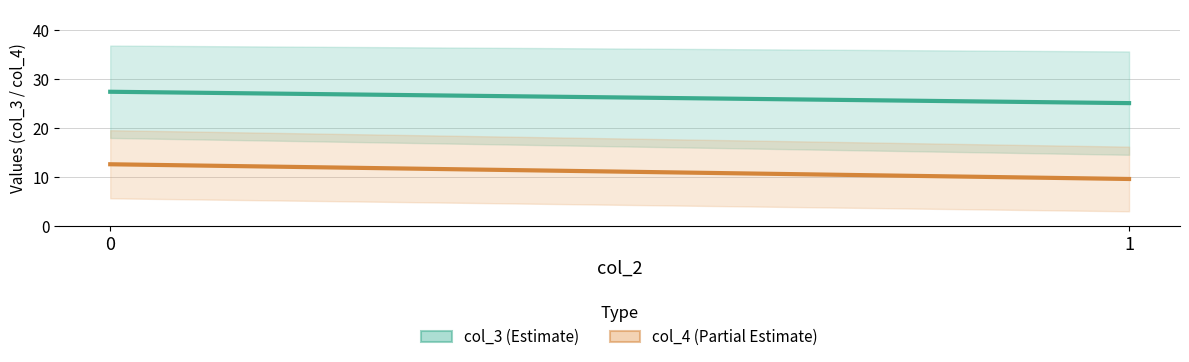

Reading left to right, extract all data points from this chart.

col_3 mean: 0=27.3	1=25.0
col_4 mean: 0=12.5	1=9.5